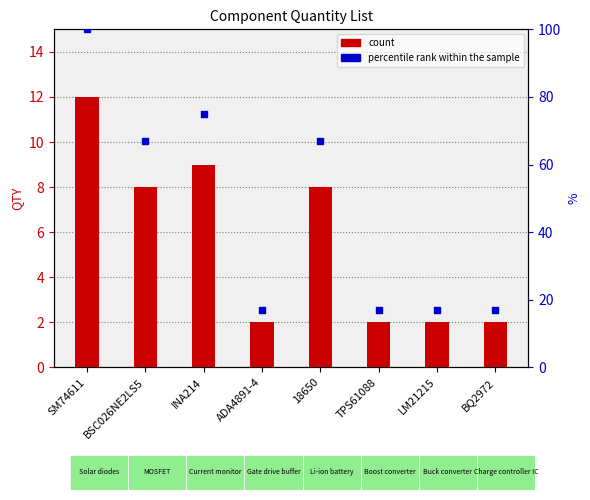

Which series reaches the minimum Y coordinate?

count